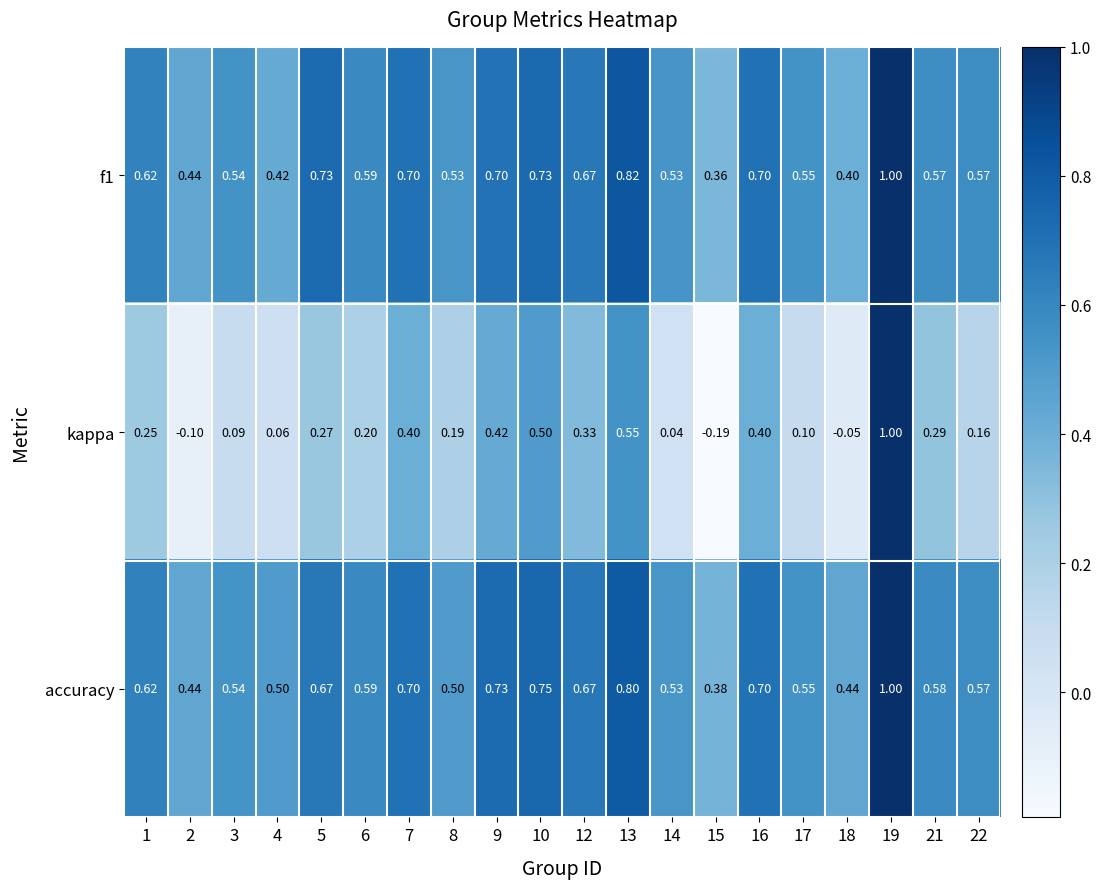

What is the difference between the highest and lowest values at 4?

0.4